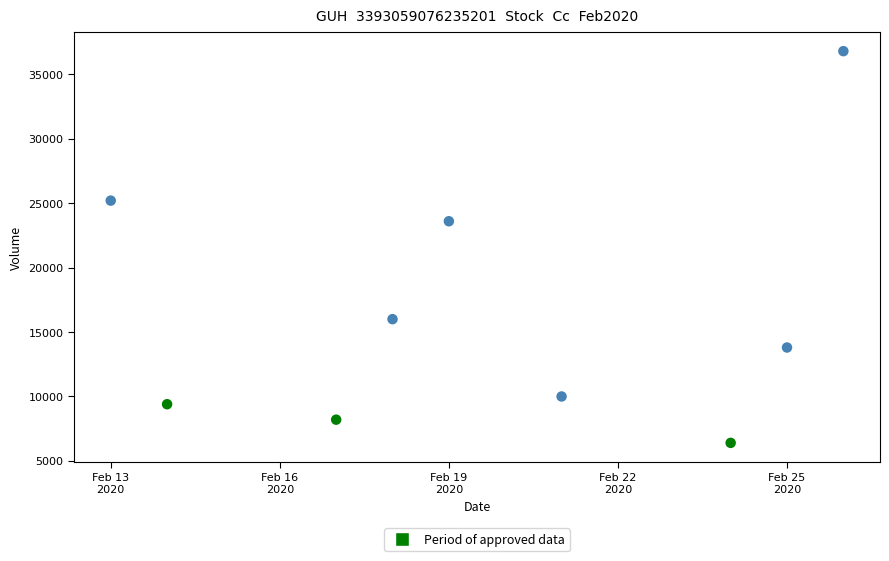

What is the range of Y values (max minus min)?

30400